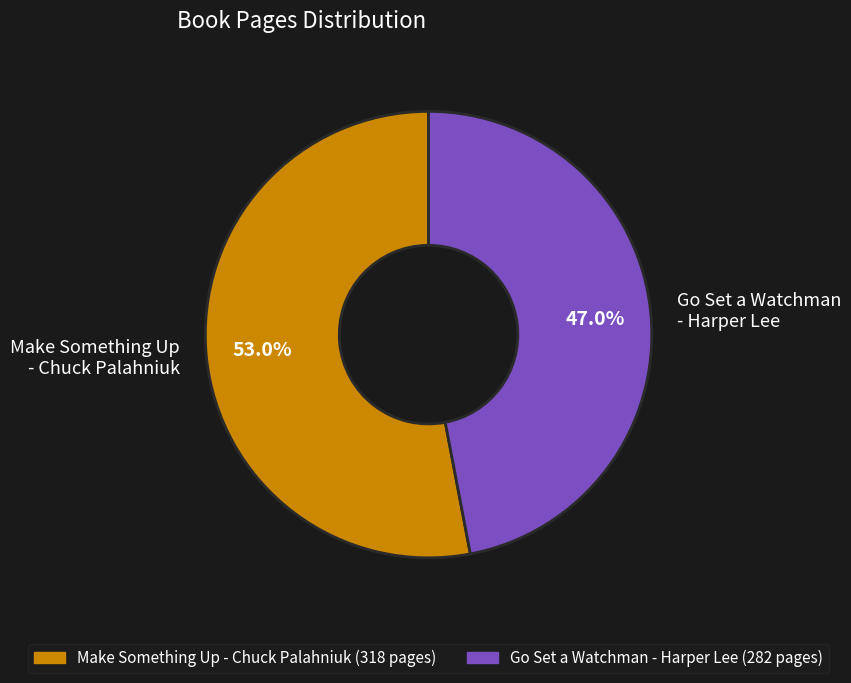

What percentage do Make Something Up - Chuck Palahniuk and Go Set a Watchman - Harper Lee together represent?

100.0%